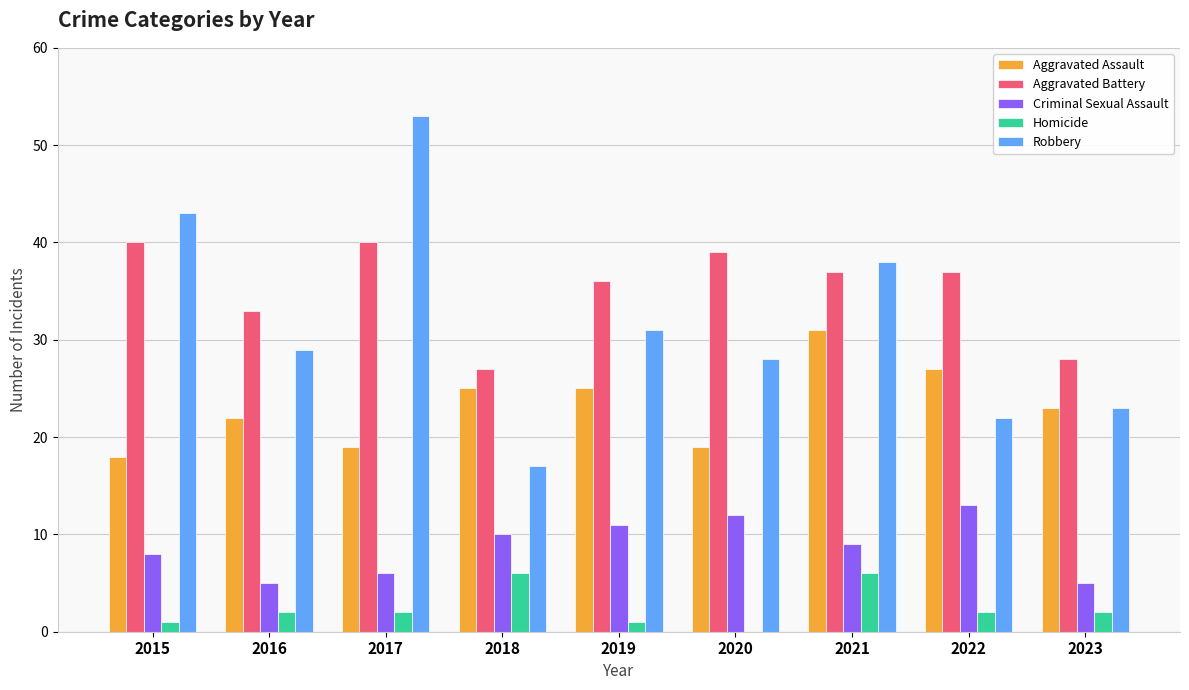

What is the highest value of the Aggravated Assault series?

31